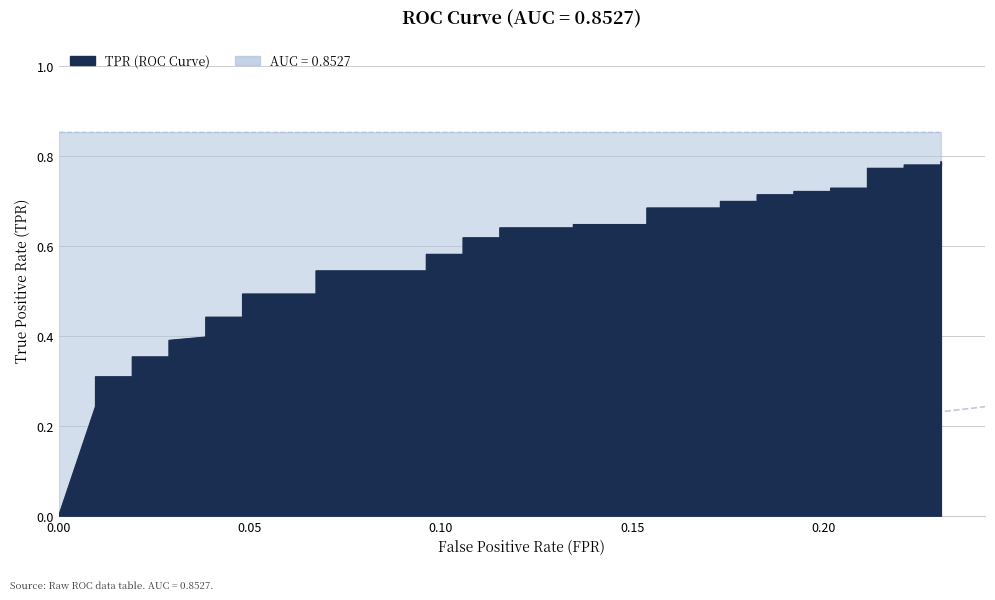

True or false: the data shows 0.6 at 11.

False